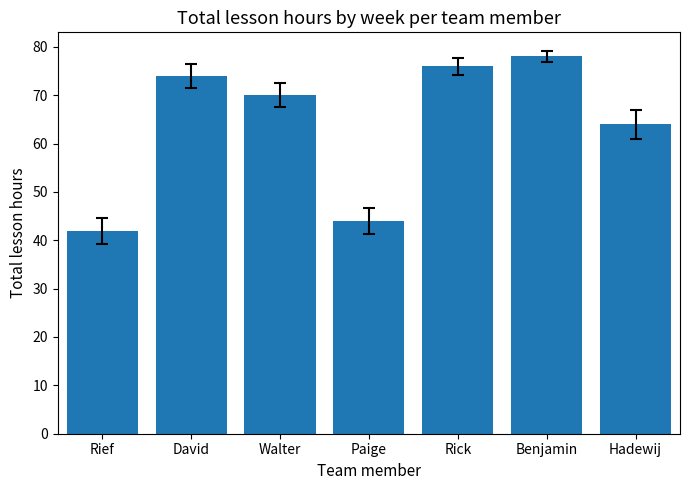

Where is the data nearest to the value 60?

Hadewij